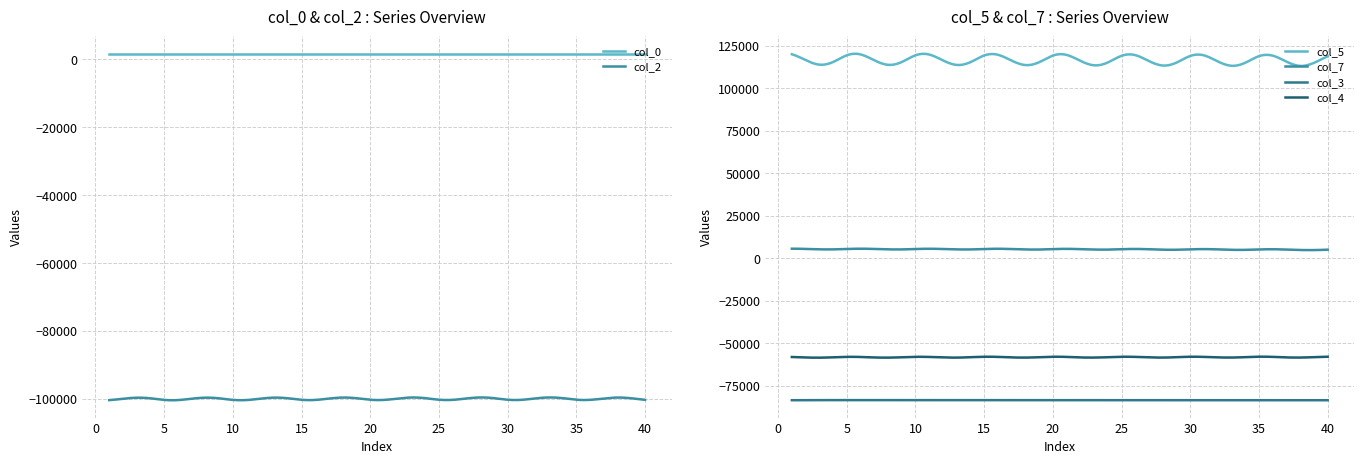

True or false: col_3 and col_5 intersect in this chart.

False